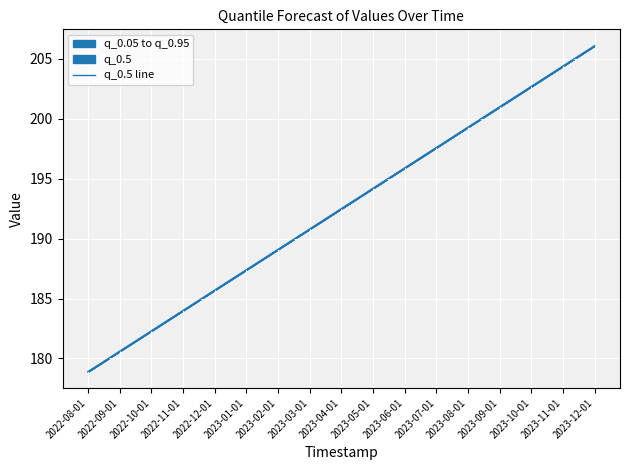

What is the label of the 3rd point from the left?

2022-10-01